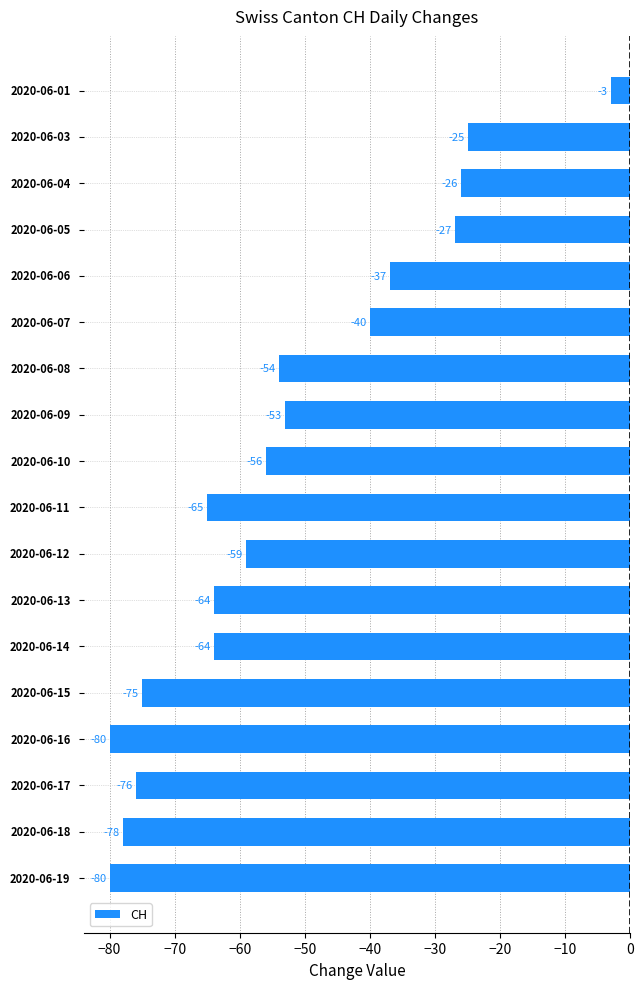

What is the greatest value displayed?

-3